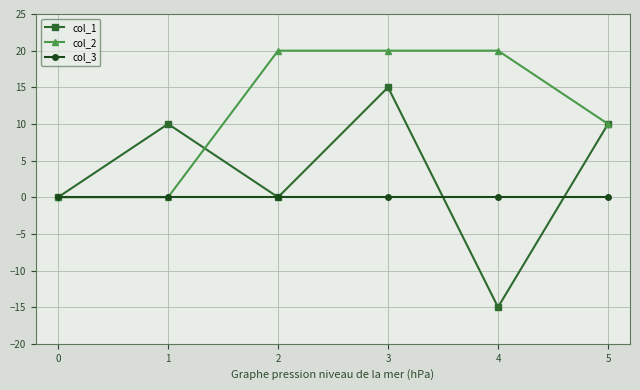

Is this an area chart (filled region under the line)?

No